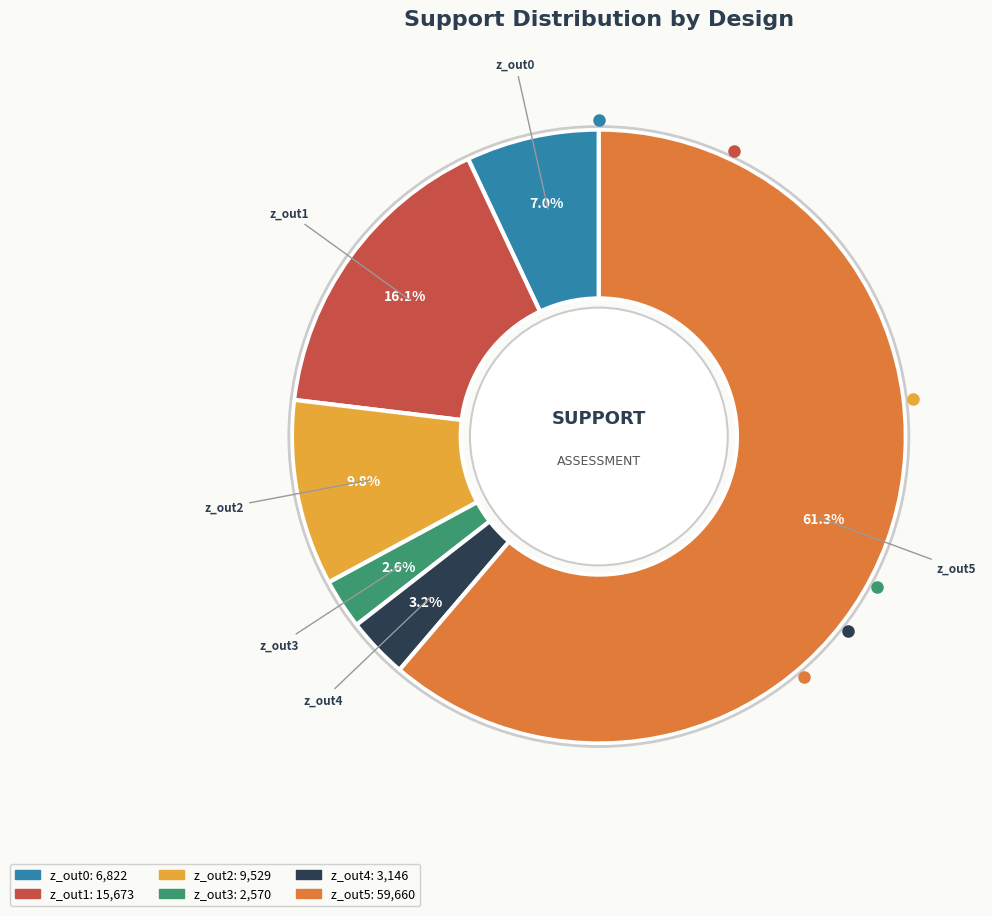

Is the sum of z_out5 and z_out1 greater than half?

Yes